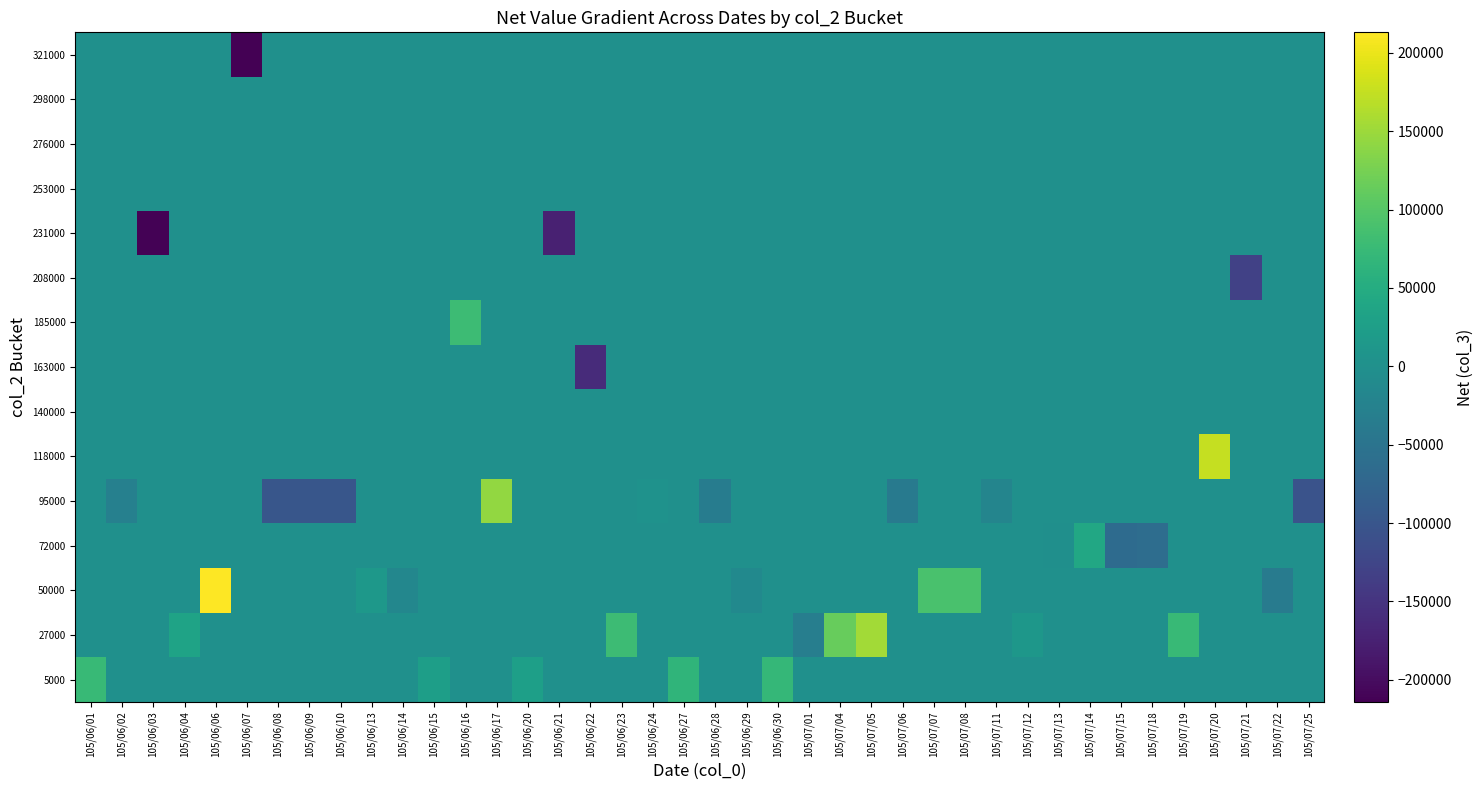

Reading left to right, extract all data points from this chart.

5000: 105/06/01=74000	105/06/02=0	105/06/03=0	105/06/04=0	105/06/06=0	105/06/07=0	105/06/08=0	105/06/09=0	105/06/10=0	105/06/13=0	105/06/14=0	105/06/15=25000	105/06/16=0	105/06/17=0	105/06/20=27000	105/06/21=0	105/06/22=0	105/06/23=0	105/06/24=0	105/06/27=66000	105/06/28=0	105/06/29=0	105/06/30=71000	105/07/01=0	105/07/04=0	105/07/05=0	105/07/06=0	105/07/07=0	105/07/08=0	105/07/11=0	105/07/12=0	105/07/13=0	105/07/14=0	105/07/15=0	105/07/18=0	105/07/19=0	105/07/20=0	105/07/21=0	105/07/22=0	105/07/25=0
27000: 105/06/01=0	105/06/02=0	105/06/03=0	105/06/04=33000	105/06/06=0	105/06/07=0	105/06/08=0	105/06/09=0	105/06/10=0	105/06/13=0	105/06/14=0	105/06/15=0	105/06/16=0	105/06/17=0	105/06/20=0	105/06/21=0	105/06/22=0	105/06/23=79000	105/06/24=0	105/06/27=0	105/06/28=0	105/06/29=0	105/06/30=0	105/07/01=-32000	105/07/04=114000	105/07/05=153000	105/07/06=0	105/07/07=0	105/07/08=0	105/07/11=0	105/07/12=12000	105/07/13=0	105/07/14=0	105/07/15=0	105/07/18=0	105/07/19=74000	105/07/20=0	105/07/21=0	105/07/22=0	105/07/25=0
50000: 105/06/01=0	105/06/02=0	105/06/03=0	105/06/04=0	105/06/06=213000	105/06/07=0	105/06/08=0	105/06/09=0	105/06/10=0	105/06/13=13000	105/06/14=-17000	105/06/15=0	105/06/16=0	105/06/17=0	105/06/20=0	105/06/21=0	105/06/22=0	105/06/23=0	105/06/24=0	105/06/27=0	105/06/28=0	105/06/29=-11000	105/06/30=0	105/07/01=0	105/07/04=0	105/07/05=0	105/07/06=0	105/07/07=90000	105/07/08=90000	105/07/11=0	105/07/12=0	105/07/13=0	105/07/14=0	105/07/15=0	105/07/18=0	105/07/19=0	105/07/20=0	105/07/21=0	105/07/22=-37000	105/07/25=0
72000: 105/06/01=0	105/06/02=0	105/06/03=0	105/06/04=0	105/06/06=0	105/06/07=0	105/06/08=0	105/06/09=0	105/06/10=0	105/06/13=0	105/06/14=0	105/06/15=0	105/06/16=0	105/06/17=0	105/06/20=0	105/06/21=0	105/06/22=0	105/06/23=0	105/06/24=0	105/06/27=0	105/06/28=0	105/06/29=0	105/06/30=0	105/07/01=0	105/07/04=0	105/07/05=0	105/07/06=0	105/07/07=0	105/07/08=0	105/07/11=0	105/07/12=0	105/07/13=-1000	105/07/14=42000	105/07/15=-64000	105/07/18=-61000	105/07/19=0	105/07/20=0	105/07/21=0	105/07/22=0	105/07/25=0
95000: 105/06/01=0	105/06/02=-28000	105/06/03=0	105/06/04=0	105/06/06=0	105/06/07=0	105/06/08=-99000	105/06/09=-99000	105/06/10=-99000	105/06/13=0	105/06/14=0	105/06/15=0	105/06/16=0	105/06/17=143000	105/06/20=0	105/06/21=0	105/06/22=0	105/06/23=0	105/06/24=4000	105/06/27=0	105/06/28=-35000	105/06/29=0	105/06/30=0	105/07/01=0	105/07/04=0	105/07/05=0	105/07/06=-40000	105/07/07=0	105/07/08=0	105/07/11=-19000	105/07/12=0	105/07/13=0	105/07/14=0	105/07/15=0	105/07/18=0	105/07/19=0	105/07/20=0	105/07/21=0	105/07/22=0	105/07/25=-104000
118000: 105/06/01=0	105/06/02=0	105/06/03=0	105/06/04=0	105/06/06=0	105/06/07=0	105/06/08=0	105/06/09=0	105/06/10=0	105/06/13=0	105/06/14=0	105/06/15=0	105/06/16=0	105/06/17=0	105/06/20=0	105/06/21=0	105/06/22=0	105/06/23=0	105/06/24=0	105/06/27=0	105/06/28=0	105/06/29=0	105/06/30=0	105/07/01=0	105/07/04=0	105/07/05=0	105/07/06=0	105/07/07=0	105/07/08=0	105/07/11=0	105/07/12=0	105/07/13=0	105/07/14=0	105/07/15=0	105/07/18=0	105/07/19=0	105/07/20=176000	105/07/21=0	105/07/22=0	105/07/25=0
140000: 105/06/01=0	105/06/02=0	105/06/03=0	105/06/04=0	105/06/06=0	105/06/07=0	105/06/08=0	105/06/09=0	105/06/10=0	105/06/13=0	105/06/14=0	105/06/15=0	105/06/16=0	105/06/17=0	105/06/20=0	105/06/21=0	105/06/22=0	105/06/23=0	105/06/24=0	105/06/27=0	105/06/28=0	105/06/29=0	105/06/30=0	105/07/01=0	105/07/04=0	105/07/05=0	105/07/06=0	105/07/07=0	105/07/08=0	105/07/11=0	105/07/12=0	105/07/13=0	105/07/14=0	105/07/15=0	105/07/18=0	105/07/19=0	105/07/20=0	105/07/21=0	105/07/22=0	105/07/25=0
163000: 105/06/01=0	105/06/02=0	105/06/03=0	105/06/04=0	105/06/06=0	105/06/07=0	105/06/08=0	105/06/09=0	105/06/10=0	105/06/13=0	105/06/14=0	105/06/15=0	105/06/16=0	105/06/17=0	105/06/20=0	105/06/21=0	105/06/22=-161000	105/06/23=0	105/06/24=0	105/06/27=0	105/06/28=0	105/06/29=0	105/06/30=0	105/07/01=0	105/07/04=0	105/07/05=0	105/07/06=0	105/07/07=0	105/07/08=0	105/07/11=0	105/07/12=0	105/07/13=0	105/07/14=0	105/07/15=0	105/07/18=0	105/07/19=0	105/07/20=0	105/07/21=0	105/07/22=0	105/07/25=0
185000: 105/06/01=0	105/06/02=0	105/06/03=0	105/06/04=0	105/06/06=0	105/06/07=0	105/06/08=0	105/06/09=0	105/06/10=0	105/06/13=0	105/06/14=0	105/06/15=0	105/06/16=79000	105/06/17=0	105/06/20=0	105/06/21=0	105/06/22=0	105/06/23=0	105/06/24=0	105/06/27=0	105/06/28=0	105/06/29=0	105/06/30=0	105/07/01=0	105/07/04=0	105/07/05=0	105/07/06=0	105/07/07=0	105/07/08=0	105/07/11=0	105/07/12=0	105/07/13=0	105/07/14=0	105/07/15=0	105/07/18=0	105/07/19=0	105/07/20=0	105/07/21=0	105/07/22=0	105/07/25=0
208000: 105/06/01=0	105/06/02=0	105/06/03=0	105/06/04=0	105/06/06=0	105/06/07=0	105/06/08=0	105/06/09=0	105/06/10=0	105/06/13=0	105/06/14=0	105/06/15=0	105/06/16=0	105/06/17=0	105/06/20=0	105/06/21=0	105/06/22=0	105/06/23=0	105/06/24=0	105/06/27=0	105/06/28=0	105/06/29=0	105/06/30=0	105/07/01=0	105/07/04=0	105/07/05=0	105/07/06=0	105/07/07=0	105/07/08=0	105/07/11=0	105/07/12=0	105/07/13=0	105/07/14=0	105/07/15=0	105/07/18=0	105/07/19=0	105/07/20=0	105/07/21=-132000	105/07/22=0	105/07/25=0
231000: 105/06/01=0	105/06/02=0	105/06/03=-212000	105/06/04=0	105/06/06=0	105/06/07=0	105/06/08=0	105/06/09=0	105/06/10=0	105/06/13=0	105/06/14=0	105/06/15=0	105/06/16=0	105/06/17=0	105/06/20=0	105/06/21=-174000	105/06/22=0	105/06/23=0	105/06/24=0	105/06/27=0	105/06/28=0	105/06/29=0	105/06/30=0	105/07/01=0	105/07/04=0	105/07/05=0	105/07/06=0	105/07/07=0	105/07/08=0	105/07/11=0	105/07/12=0	105/07/13=0	105/07/14=0	105/07/15=0	105/07/18=0	105/07/19=0	105/07/20=0	105/07/21=0	105/07/22=0	105/07/25=0
253000: 105/06/01=0	105/06/02=0	105/06/03=0	105/06/04=0	105/06/06=0	105/06/07=0	105/06/08=0	105/06/09=0	105/06/10=0	105/06/13=0	105/06/14=0	105/06/15=0	105/06/16=0	105/06/17=0	105/06/20=0	105/06/21=0	105/06/22=0	105/06/23=0	105/06/24=0	105/06/27=0	105/06/28=0	105/06/29=0	105/06/30=0	105/07/01=0	105/07/04=0	105/07/05=0	105/07/06=0	105/07/07=0	105/07/08=0	105/07/11=0	105/07/12=0	105/07/13=0	105/07/14=0	105/07/15=0	105/07/18=0	105/07/19=0	105/07/20=0	105/07/21=0	105/07/22=0	105/07/25=0
276000: 105/06/01=0	105/06/02=0	105/06/03=0	105/06/04=0	105/06/06=0	105/06/07=0	105/06/08=0	105/06/09=0	105/06/10=0	105/06/13=0	105/06/14=0	105/06/15=0	105/06/16=0	105/06/17=0	105/06/20=0	105/06/21=0	105/06/22=0	105/06/23=0	105/06/24=0	105/06/27=0	105/06/28=0	105/06/29=0	105/06/30=0	105/07/01=0	105/07/04=0	105/07/05=0	105/07/06=0	105/07/07=0	105/07/08=0	105/07/11=0	105/07/12=0	105/07/13=0	105/07/14=0	105/07/15=0	105/07/18=0	105/07/19=0	105/07/20=0	105/07/21=0	105/07/22=0	105/07/25=0
298000: 105/06/01=0	105/06/02=0	105/06/03=0	105/06/04=0	105/06/06=0	105/06/07=0	105/06/08=0	105/06/09=0	105/06/10=0	105/06/13=0	105/06/14=0	105/06/15=0	105/06/16=0	105/06/17=0	105/06/20=0	105/06/21=0	105/06/22=0	105/06/23=0	105/06/24=0	105/06/27=0	105/06/28=0	105/06/29=0	105/06/30=0	105/07/01=0	105/07/04=0	105/07/05=0	105/07/06=0	105/07/07=0	105/07/08=0	105/07/11=0	105/07/12=0	105/07/13=0	105/07/14=0	105/07/15=0	105/07/18=0	105/07/19=0	105/07/20=0	105/07/21=0	105/07/22=0	105/07/25=0
321000: 105/06/01=0	105/06/02=0	105/06/03=0	105/06/04=0	105/06/06=0	105/06/07=-214000	105/06/08=0	105/06/09=0	105/06/10=0	105/06/13=0	105/06/14=0	105/06/15=0	105/06/16=0	105/06/17=0	105/06/20=0	105/06/21=0	105/06/22=0	105/06/23=0	105/06/24=0	105/06/27=0	105/06/28=0	105/06/29=0	105/06/30=0	105/07/01=0	105/07/04=0	105/07/05=0	105/07/06=0	105/07/07=0	105/07/08=0	105/07/11=0	105/07/12=0	105/07/13=0	105/07/14=0	105/07/15=0	105/07/18=0	105/07/19=0	105/07/20=0	105/07/21=0	105/07/22=0	105/07/25=0